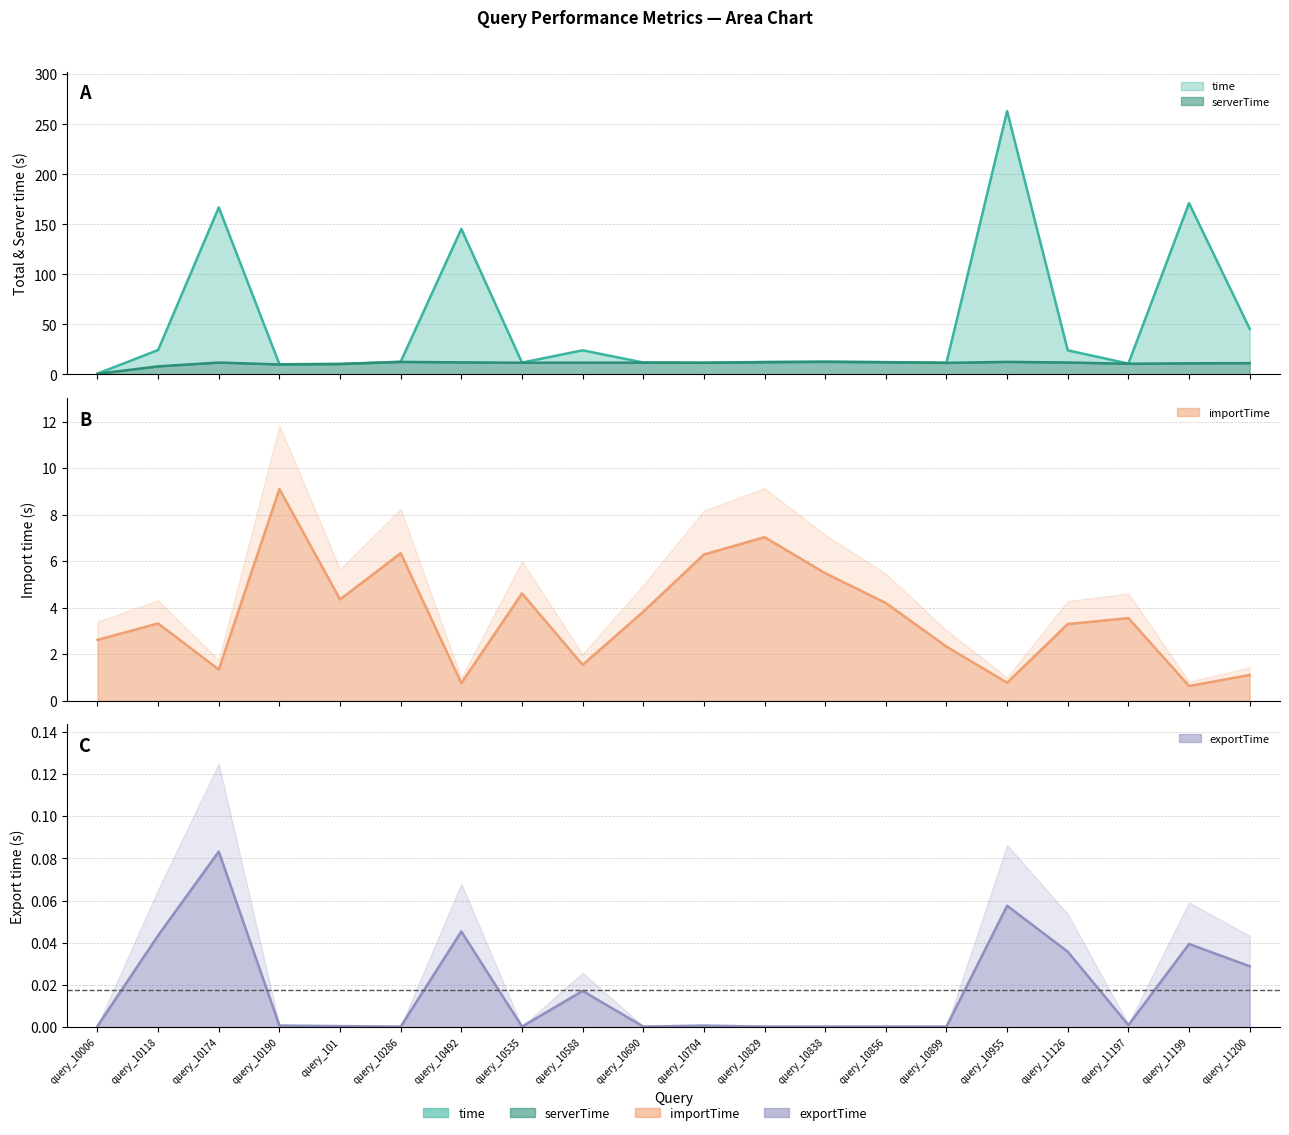

Reading left to right, what are all the values shown in this chart?

time: query_10006=0.8	query_10118=24.4	query_10174=166.9	query_10190=10.2	query_101=10.5	query_10286=12.7	query_10492=145.4	query_10535=11.8	query_10588=24.1	query_10690=11.9	query_10704=11.8	query_10829=12.4	query_10838=12.7	query_10856=12.3	query_10899=11.7	query_10955=263.2	query_11126=24.1	query_11197=10.9	query_11199=171.2	query_11200=45.6
serverTime: query_10006=0.6	query_10118=8.0	query_10174=11.9	query_10190=10.0	query_101=10.4	query_10286=12.5	query_10492=12.0	query_10535=11.7	query_10588=11.8	query_10690=11.8	query_10704=11.6	query_10829=12.3	query_10838=12.6	query_10856=12.1	query_10899=11.5	query_10955=12.5	query_11126=11.9	query_11197=10.7	query_11199=11.1	query_11200=11.3
importTime: query_10006=2.6	query_10118=3.3	query_10174=1.3	query_10190=9.1	query_101=4.4	query_10286=6.3	query_10492=0.8	query_10535=4.6	query_10588=1.5	query_10690=3.8	query_10704=6.3	query_10829=7.0	query_10838=5.5	query_10856=4.2	query_10899=2.3	query_10955=0.8	query_11126=3.3	query_11197=3.6	query_11199=0.6	query_11200=1.1
exportTime: query_10006=0.0	query_10118=0.0	query_10174=0.1	query_10190=0.0	query_101=0.0	query_10286=0.0	query_10492=0.0	query_10535=0.0	query_10588=0.0	query_10690=0.0	query_10704=0.0	query_10829=0.0	query_10838=0.0	query_10856=0.0	query_10899=0.0	query_10955=0.1	query_11126=0.0	query_11197=0.0	query_11199=0.0	query_11200=0.0